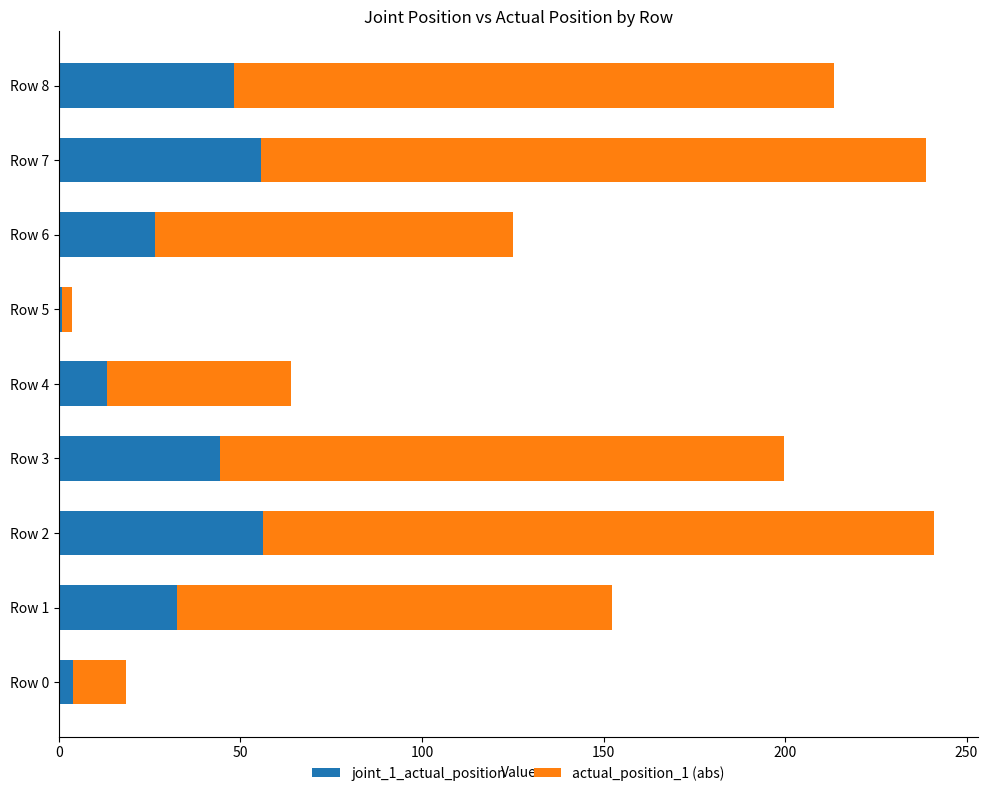

What is the maximum value for joint_1_actual_position?

56.3